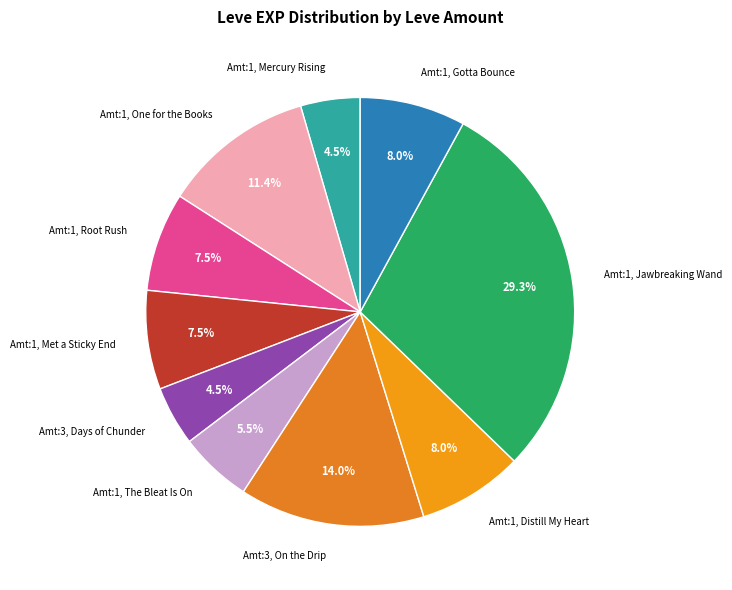

How many segments does this pie chart have?

10